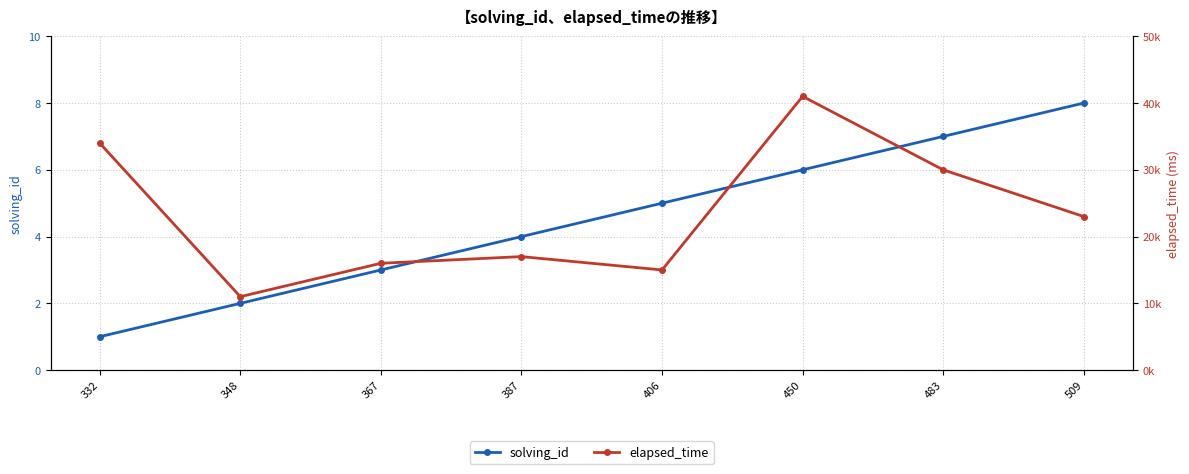

True or false: solving_id and elapsed_time intersect in this chart.

False